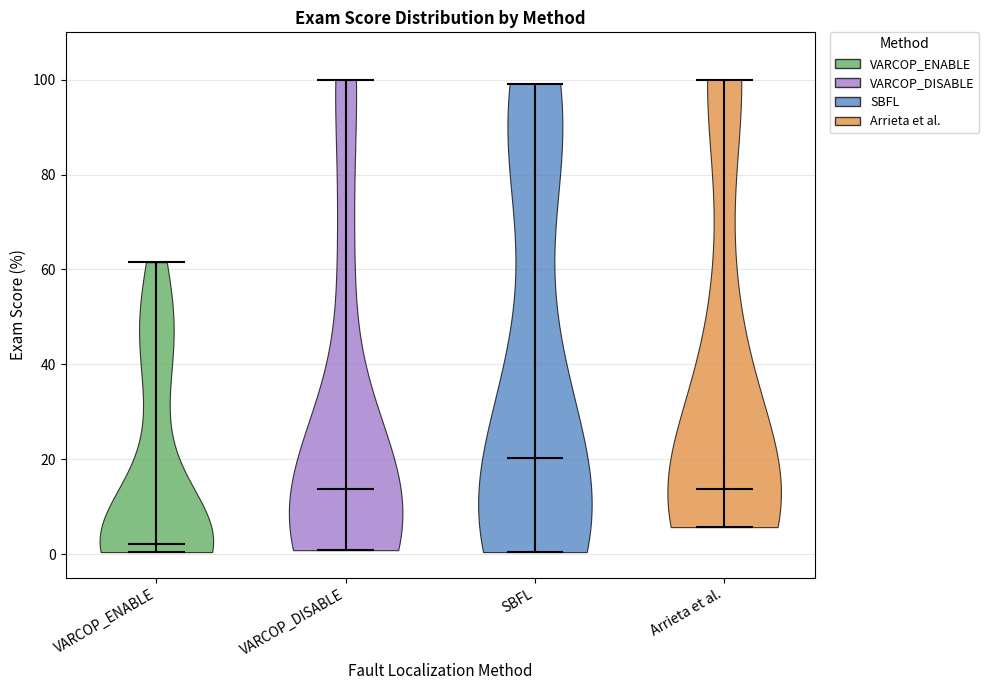

What is the lowest point the violin for VARCOP_ENABLE reaches on the y-axis? The values are not printed on the chart, so give them approximately, as read against the axis.

0